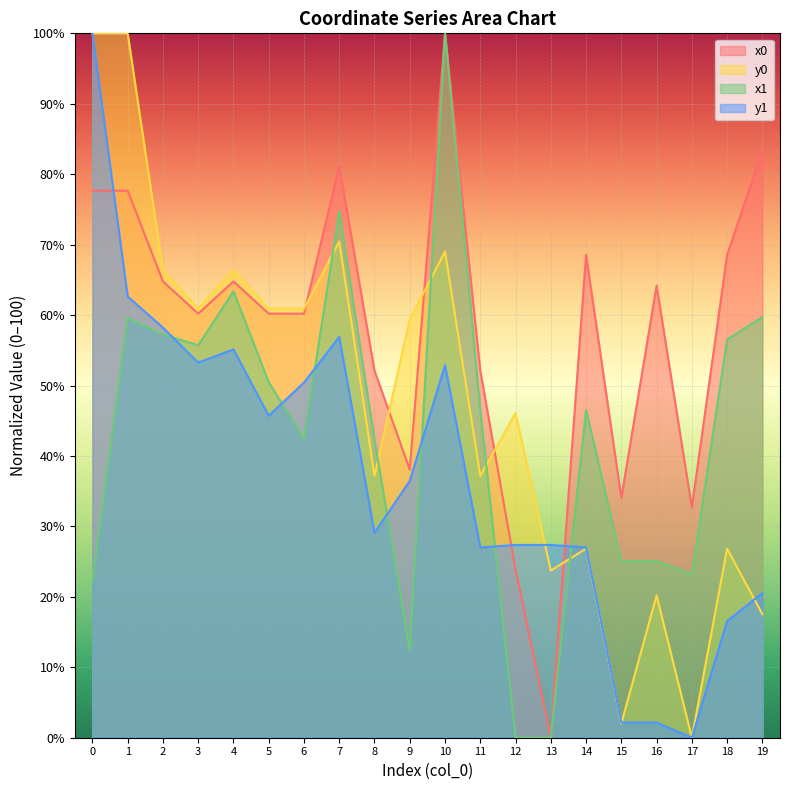

Does the chart display data point markers on the line(s)?

No